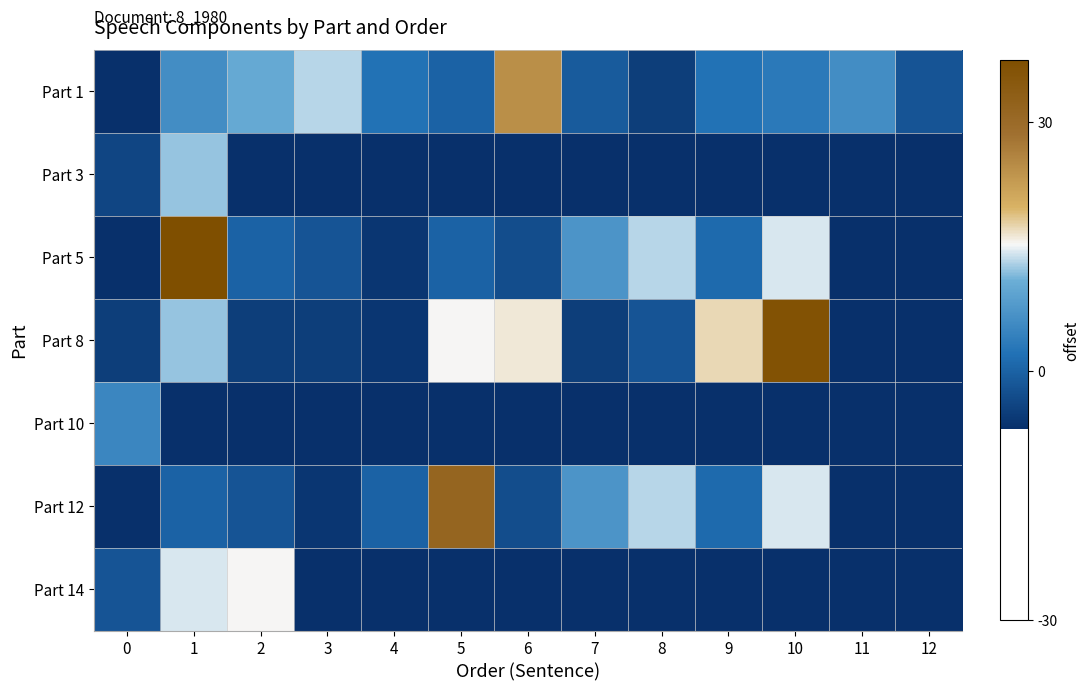

At how many categories does at least one series exceed -2?

13